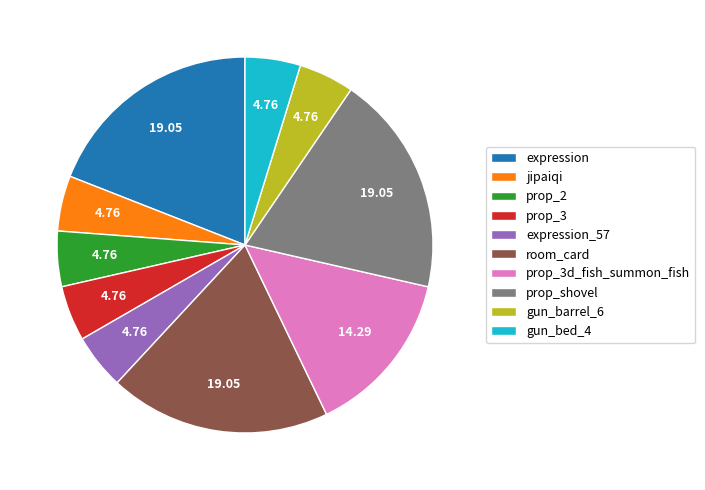

True or false: room_card accounts for 32% of the total.

False